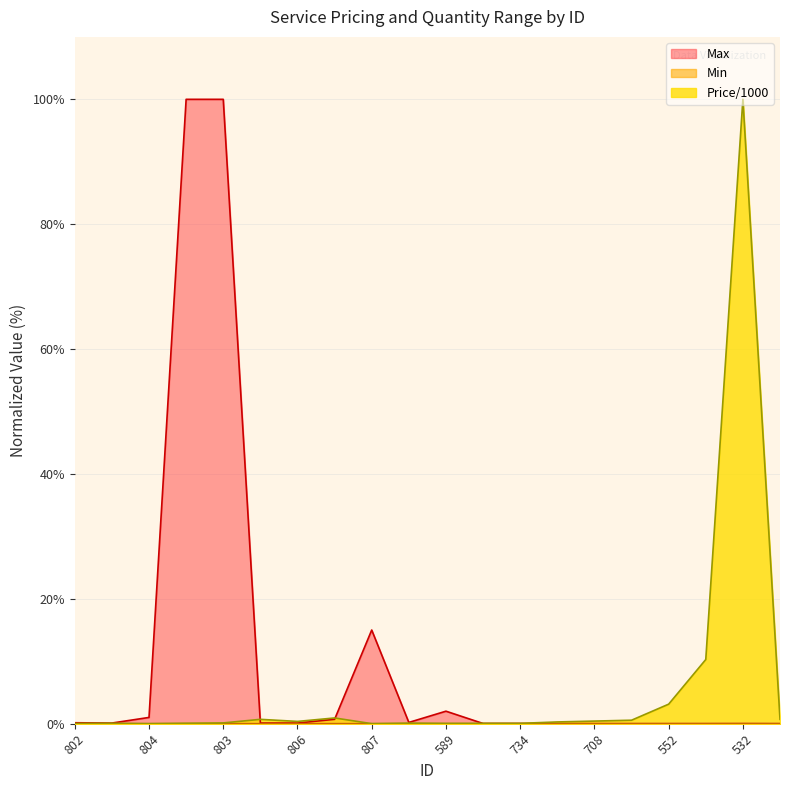

Reading left to right, list all the values displayed in this chart.

Price/1000: 0.0	0.1	0.0	0.1	0.1	0.7	0.4	0.9	0.0	0.1	0.0	0.1	0.1	0.3	0.4	0.6	3.1	10.3	100.0	0.7
Min: 0.0	0.0	0.0	0.0	0.0	0.0	0.0	0.0	0.0	0.0	0.0	0.0	0.0	0.0	0.0	0.0	0.0	0.0	0.0	0.0
Max: 0.1	0.1	1.0	100.0	100.0	0.1	0.1	0.7	15.0	0.2	2.0	0.0	0.0	0.0	0.0	0.0	0.0	0.0	0.0	0.0